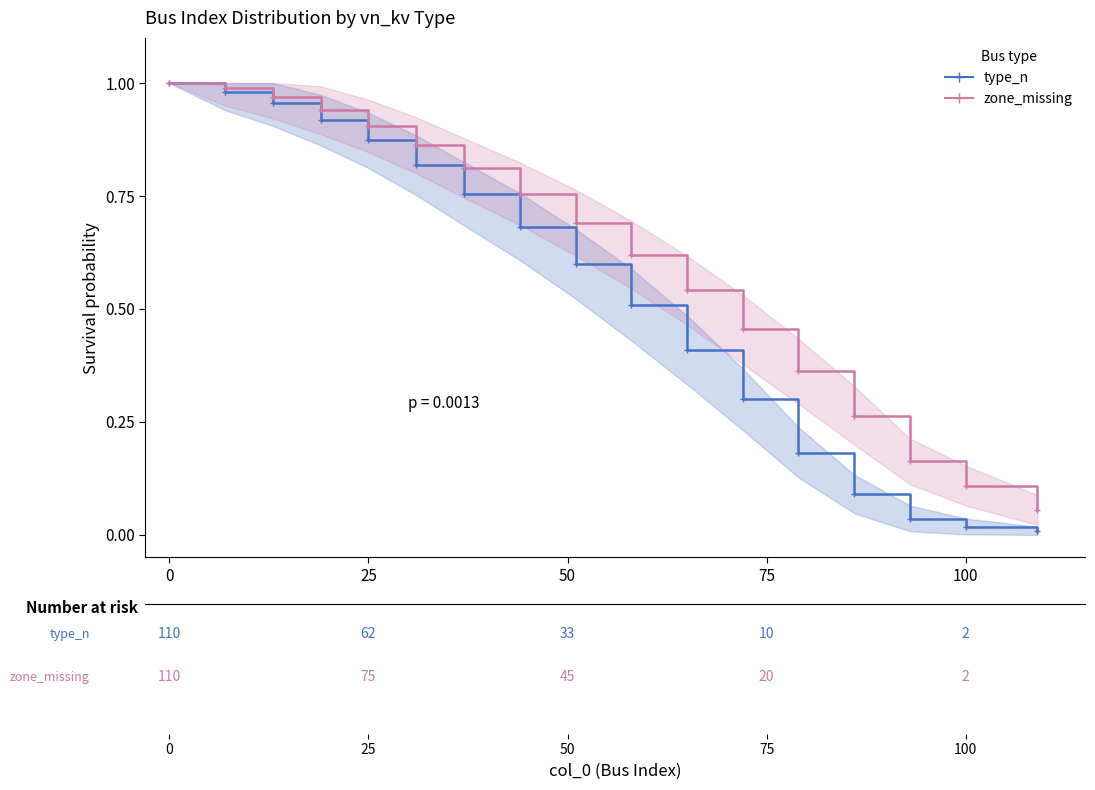

True or false: type_n has more than 1 interior local peaks.

False